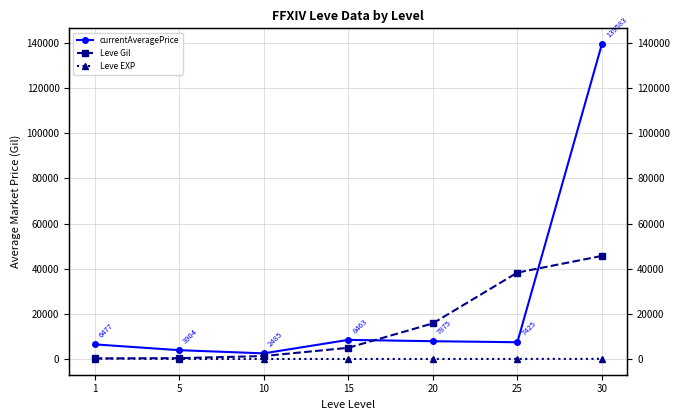

Between 1 and 30, which series saw the biggest shift?

currentAveragePrice